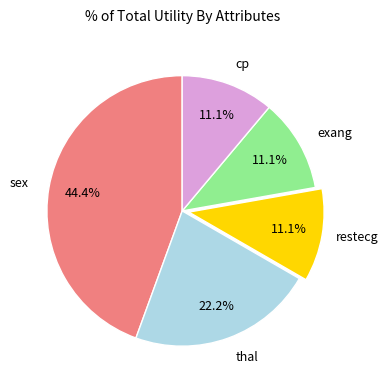

Between thal and sex, which is larger?

sex